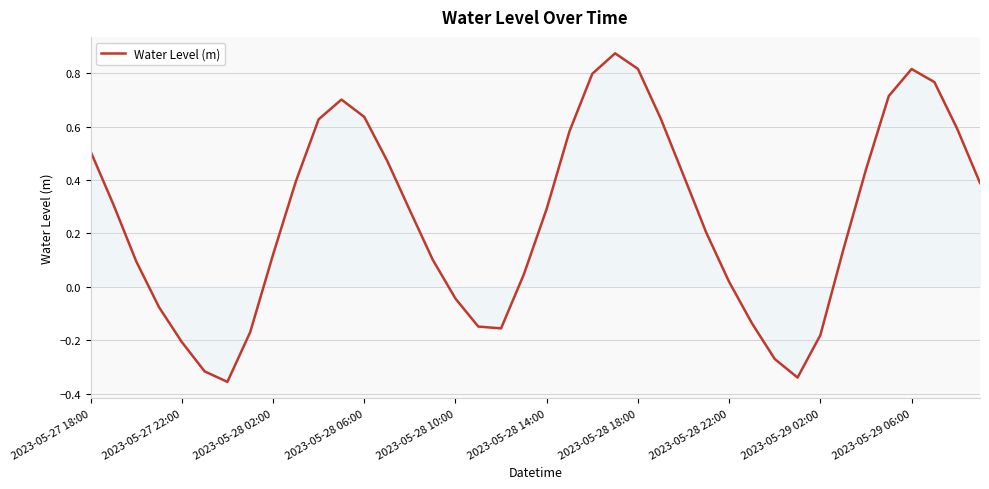

How many lines are shown in the chart?

1